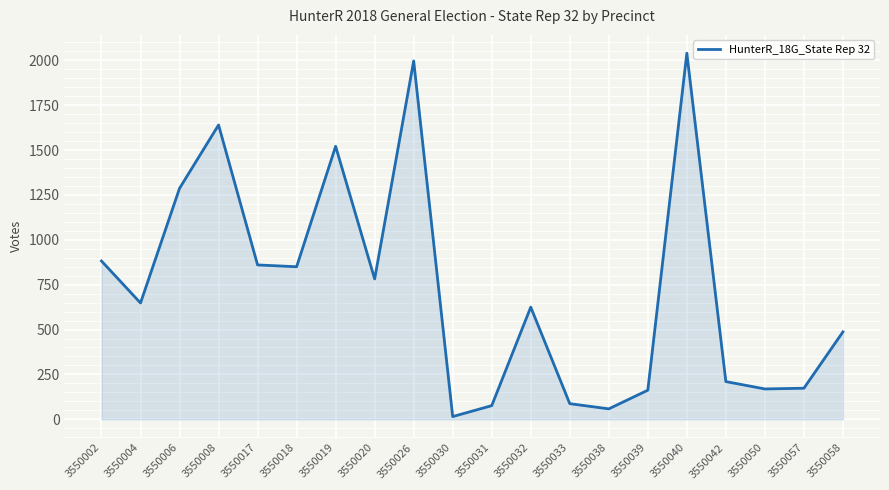

Between 3550002 and 3550018, which is larger?

3550002